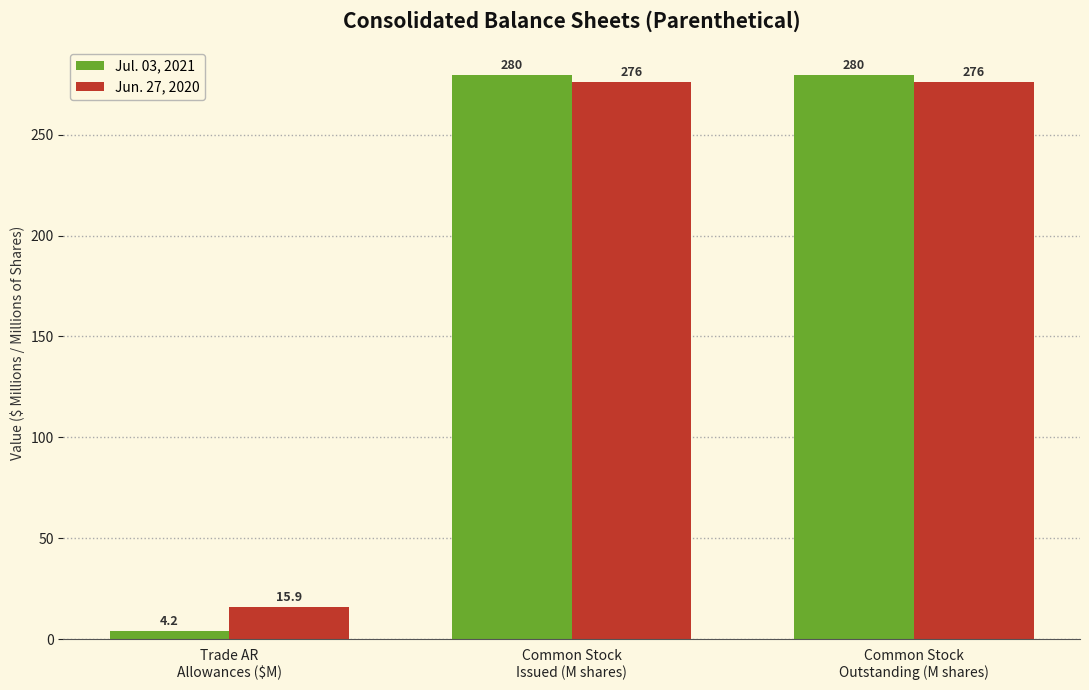

Reading left to right, transcribe all the data shown in this chart.

Jul. 03, 2021: Trade AR
Allowances ($M)=4.2	Common Stock
Issued (M shares)=279.5	Common Stock
Outstanding (M shares)=279.5
Jun. 27, 2020: Trade AR
Allowances ($M)=15.9	Common Stock
Issued (M shares)=276.2	Common Stock
Outstanding (M shares)=276.2